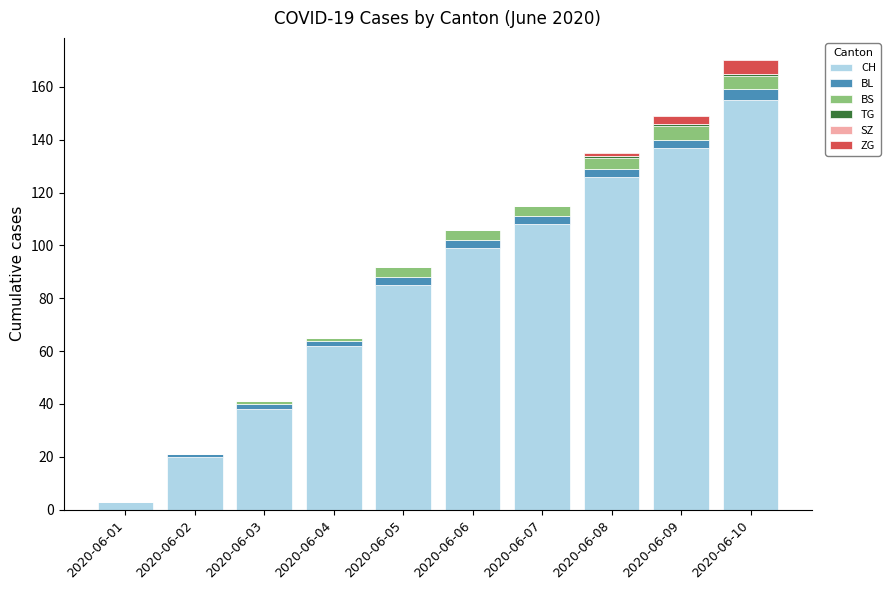

Is it true that CH equals 155 at 2020-06-10?

True